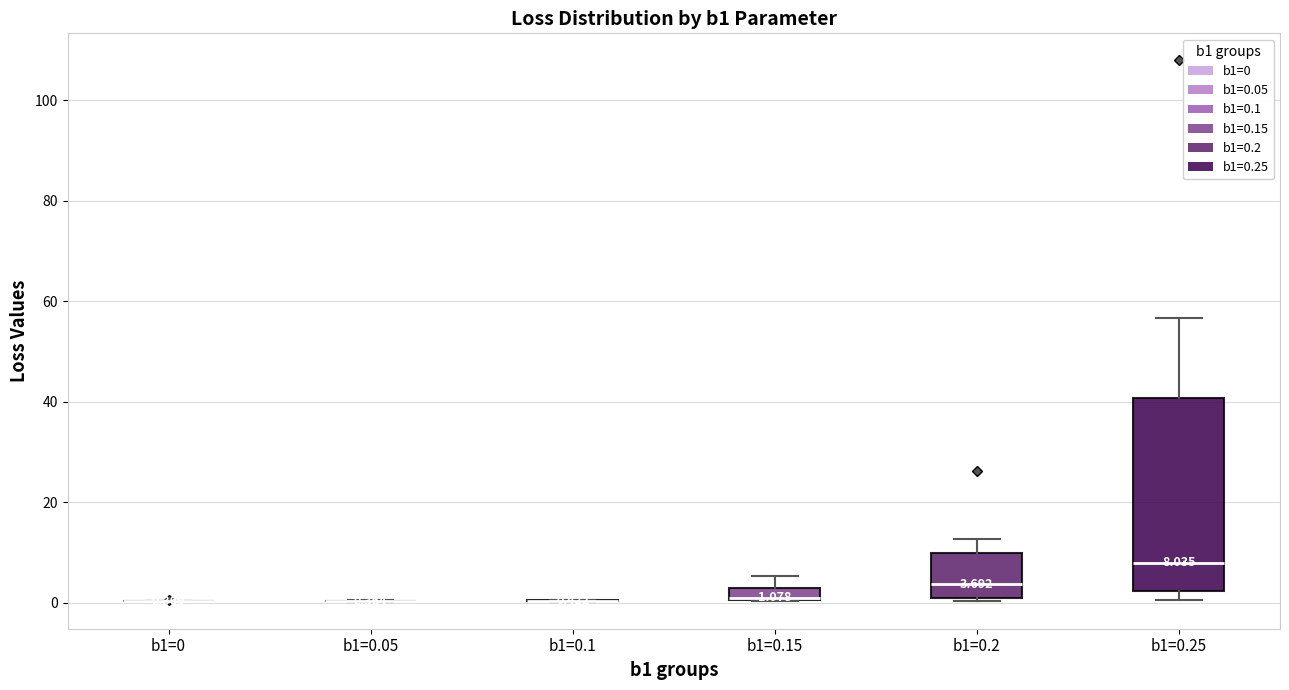

Which box is the tallest, from its lower edge to its upper edge?

b1=0.25